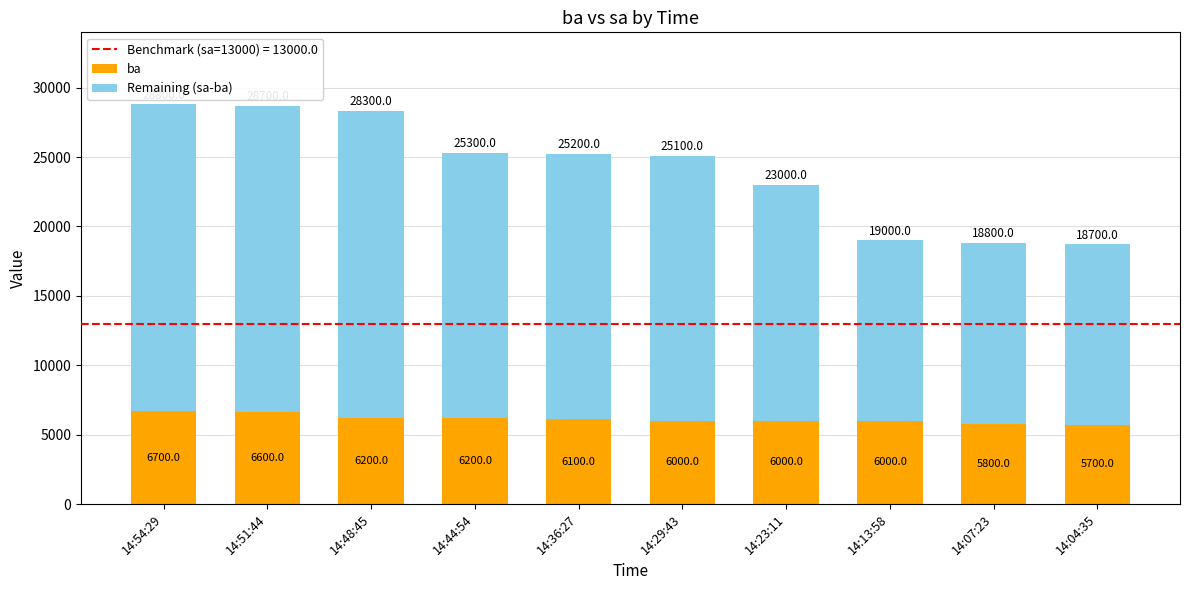

Count the ba values in the range 6000 to 6200.

6